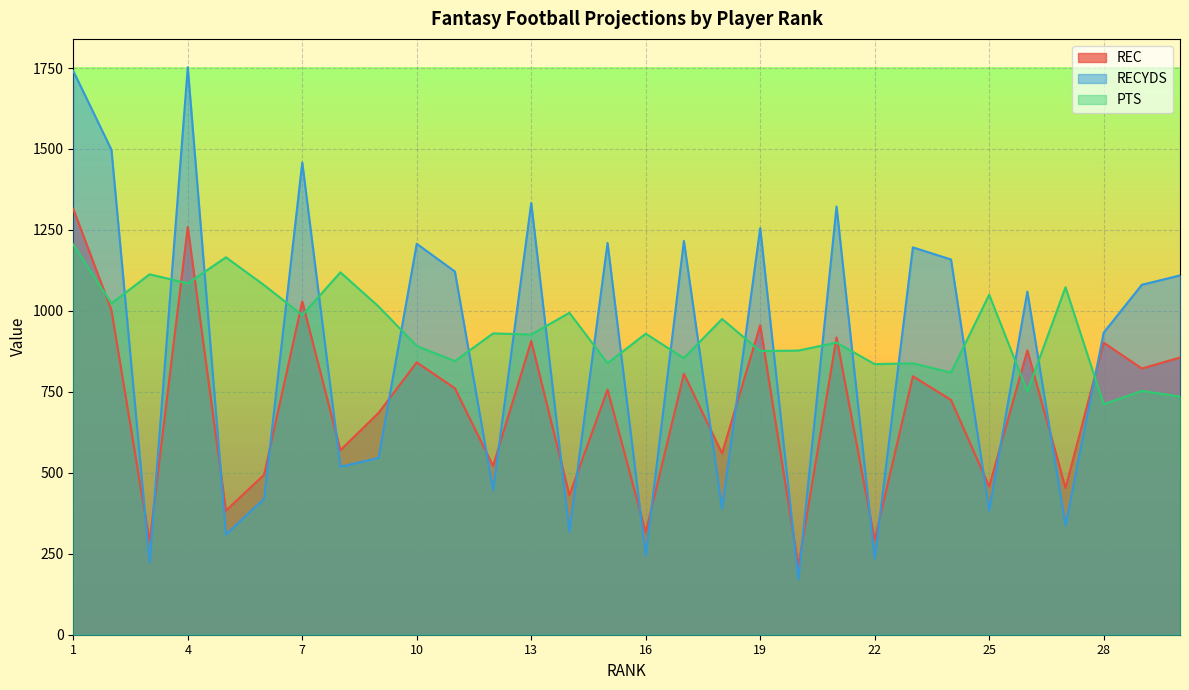

Reading left to right, transcribe all the data shown in this chart.

REC: 1315.0	1002.0	288.0	1259.0	383.0	494.0	1029.0	570.0	685.0	841.0	761.0	521.0	907.0	431.0	757.0	316.0	806.0	560.0	956.0	213.0	918.0	293.0	798.0	725.0	458.0	878.0	453.0	902.0	822.0	856.0
RECYDS: 1740.8	1497.4	222.9	1752.3	309.4	419.8	1458.2	518.6	546.1	1207.2	1121.5	446.5	1333.1	318.9	1209.7	244.7	1216.0	388.9	1255.6	171.2	1322.3	235.3	1196.1	1158.7	383.5	1059.3	337.4	932.8	1080.7	1109.5
PTS: 1205.0	1023.0	1113.0	1085.0	1165.5	1079.5	987.0	1119.0	1013.5	891.5	845.0	930.5	927.0	994.0	838.5	929.5	854.0	975.0	876.0	877.5	902.0	835.5	838.0	809.5	1050.0	751.0	1073.0	711.5	753.0	735.5